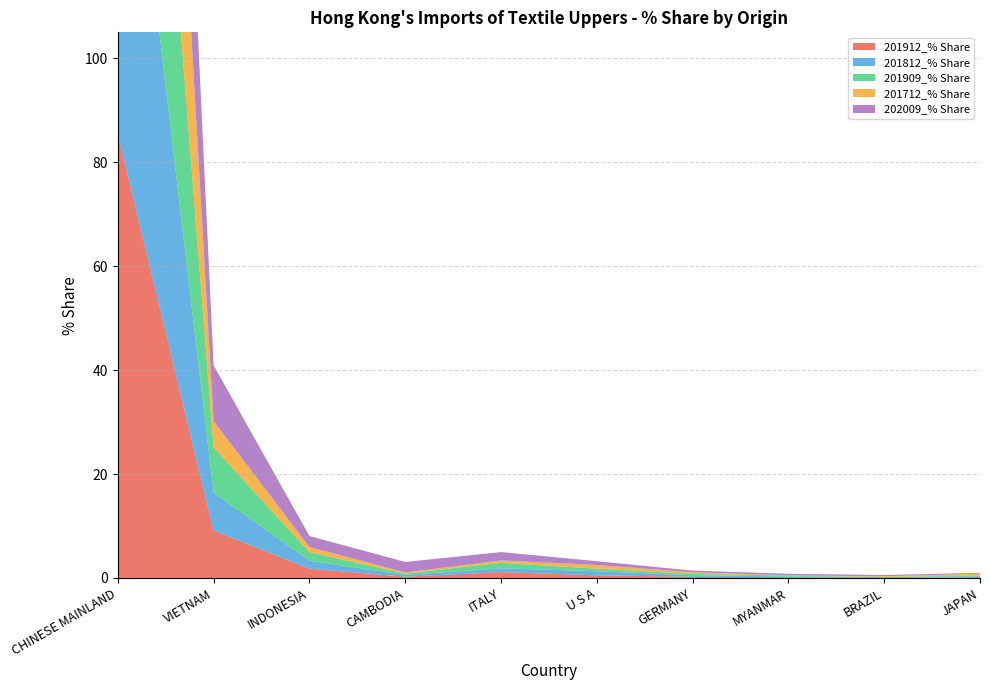

Reading right to left, list all the values displayed in this chart.

201912_% Share: JAPAN=0.1	BRAZIL=0.0	MYANMAR=0.2	GERMANY=0.2	U S A=0.5	ITALY=1.1	CAMBODIA=0.2	INDONESIA=1.8	VIETNAM=9.2	CHINESE MAINLAND=85.6
201812_% Share: JAPAN=0.2	BRAZIL=0.1	MYANMAR=0.1	GERMANY=0.3	U S A=0.8	ITALY=0.7	CAMBODIA=0.3	INDONESIA=1.5	VIETNAM=7.3	CHINESE MAINLAND=87.3
201909_% Share: JAPAN=0.2	BRAZIL=0.0	MYANMAR=0.2	GERMANY=0.3	U S A=0.5	ITALY=1.1	CAMBODIA=0.2	INDONESIA=1.7	VIETNAM=8.7	CHINESE MAINLAND=86.1
201712_% Share: JAPAN=0.3	BRAZIL=0.1	MYANMAR=0.0	GERMANY=0.3	U S A=0.7	ITALY=0.4	CAMBODIA=0.2	INDONESIA=1.0	VIETNAM=5.0	CHINESE MAINLAND=90.3
202009_% Share: JAPAN=0.2	BRAZIL=0.2	MYANMAR=0.3	GERMANY=0.3	U S A=0.7	ITALY=1.6	CAMBODIA=2.0	INDONESIA=2.1	VIETNAM=10.7	CHINESE MAINLAND=80.4